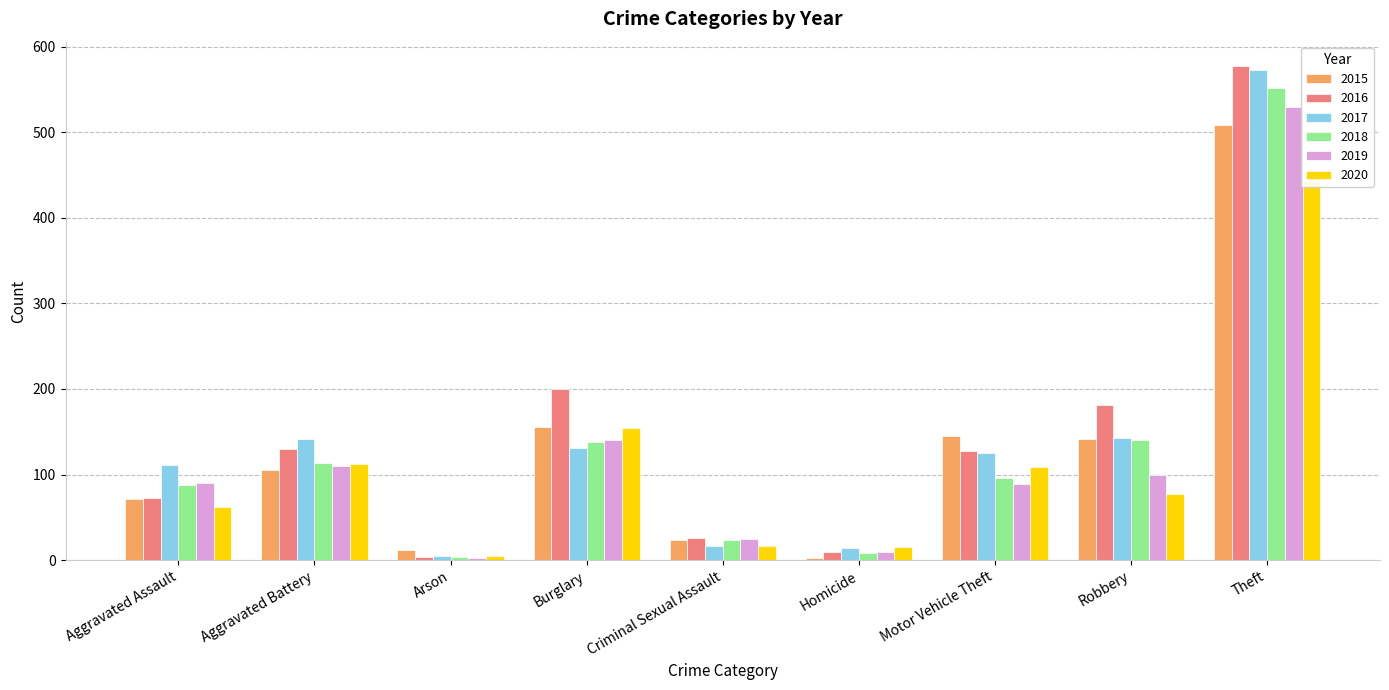

Does the chart contain stacked bars?

No